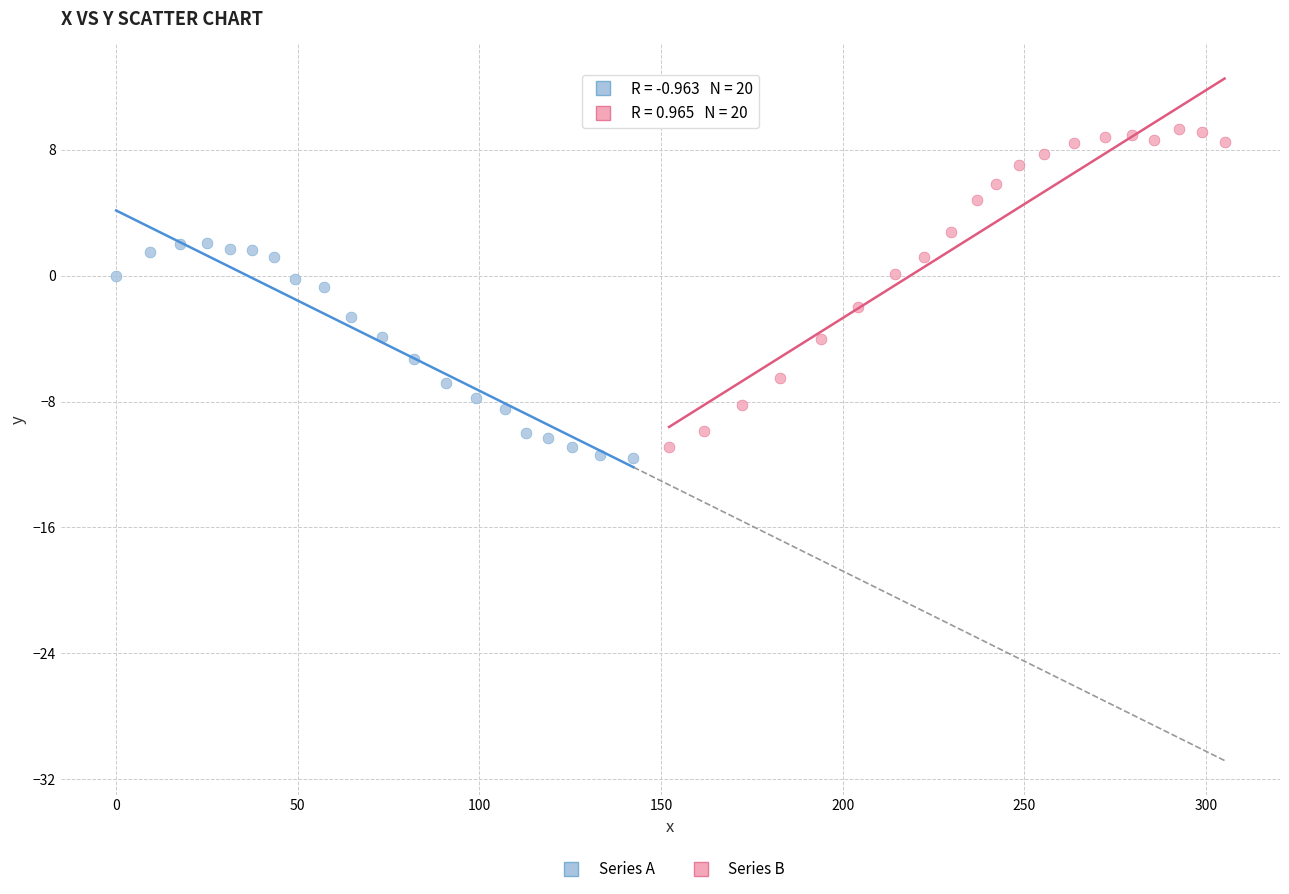

Which series contains the lowest Y value?

Series A